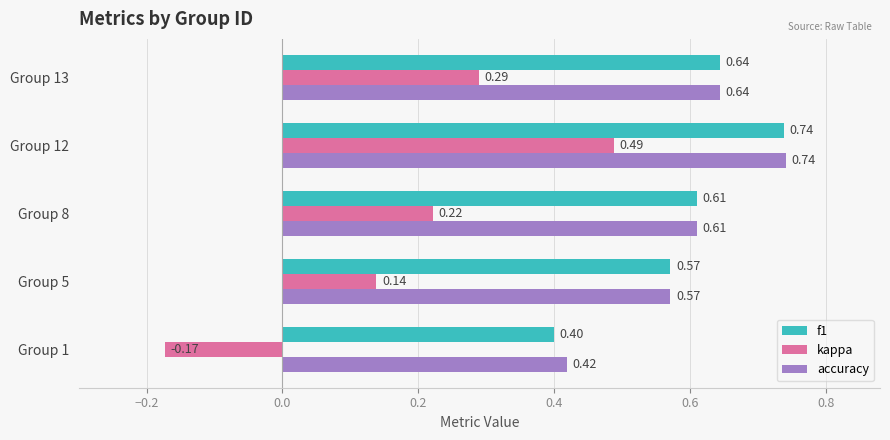

Count the kappa values in the range 0 to 1.

4